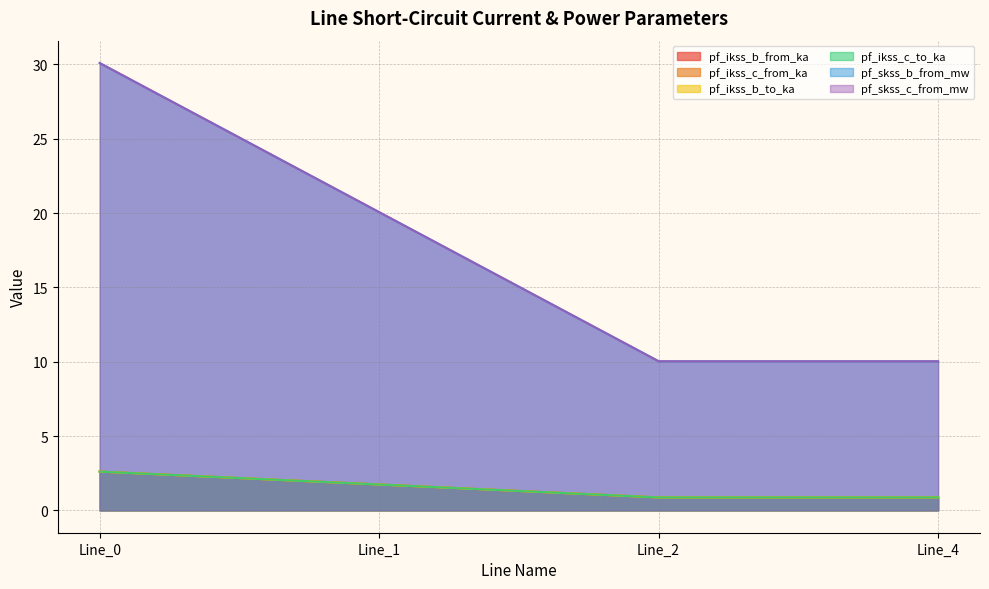

Where is pf_skss_c_from_mw nearest to the value 20?

Line_1